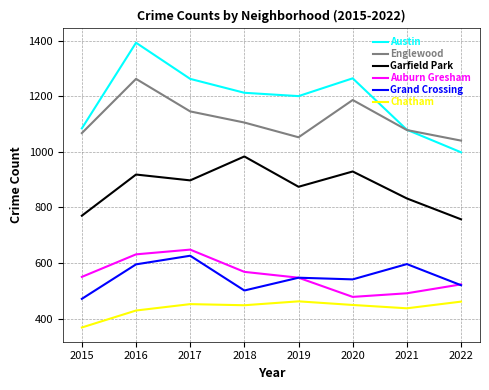

What is the approximate value of Chatham at 2020?

449